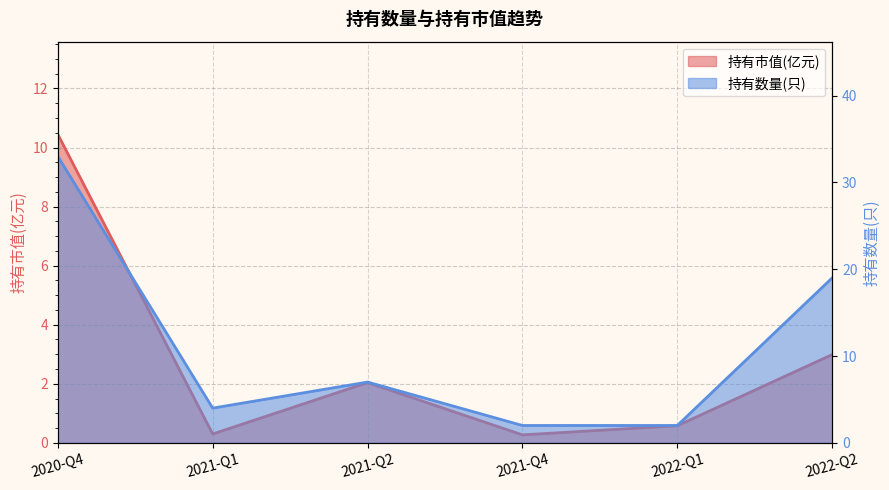

Rank the series by their average value, from highest to lowest.

持有数量(只), 持有市值(亿元)